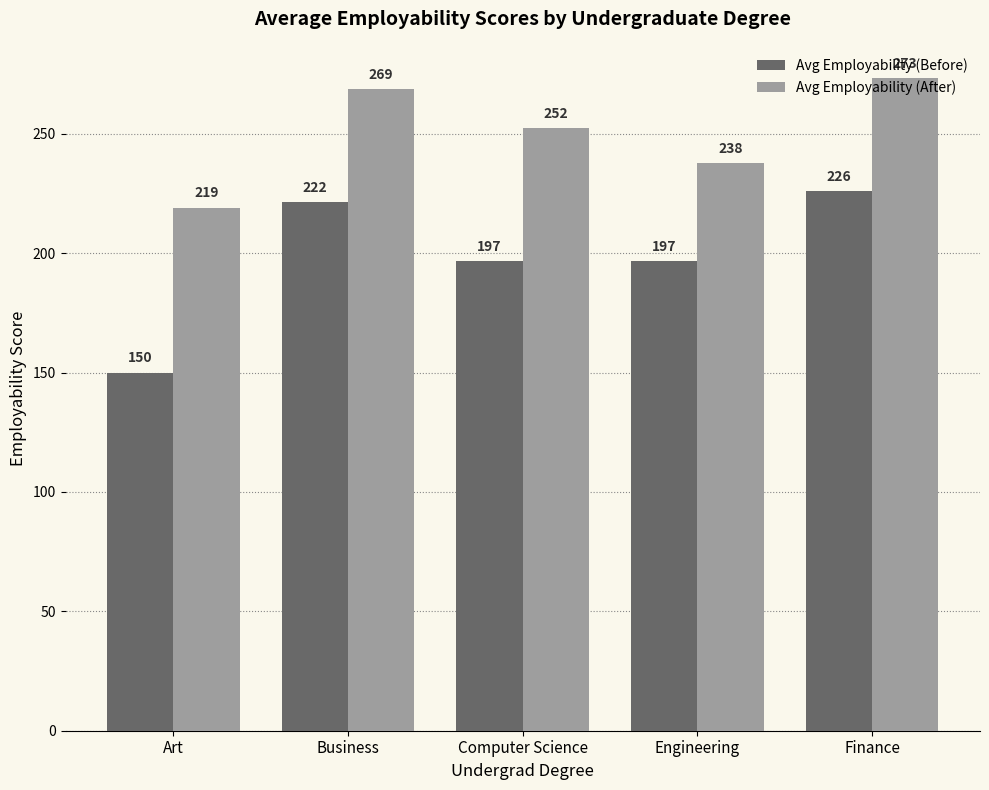

Is the value of Avg Employability (After) at Business greater than the value of Avg Employability (Before) at Finance?

Yes